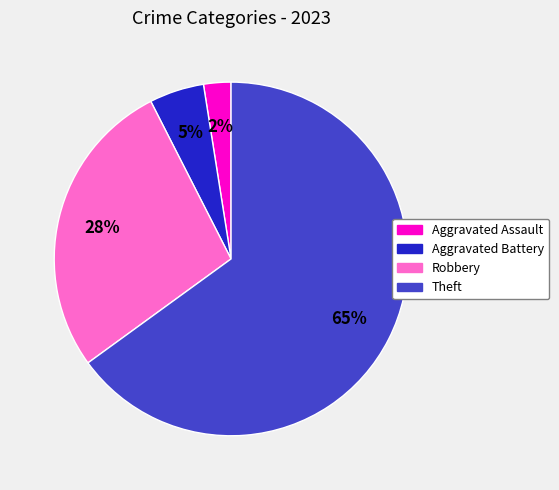

To the nearest percent, what portion does Aggravated Battery represent?

5%